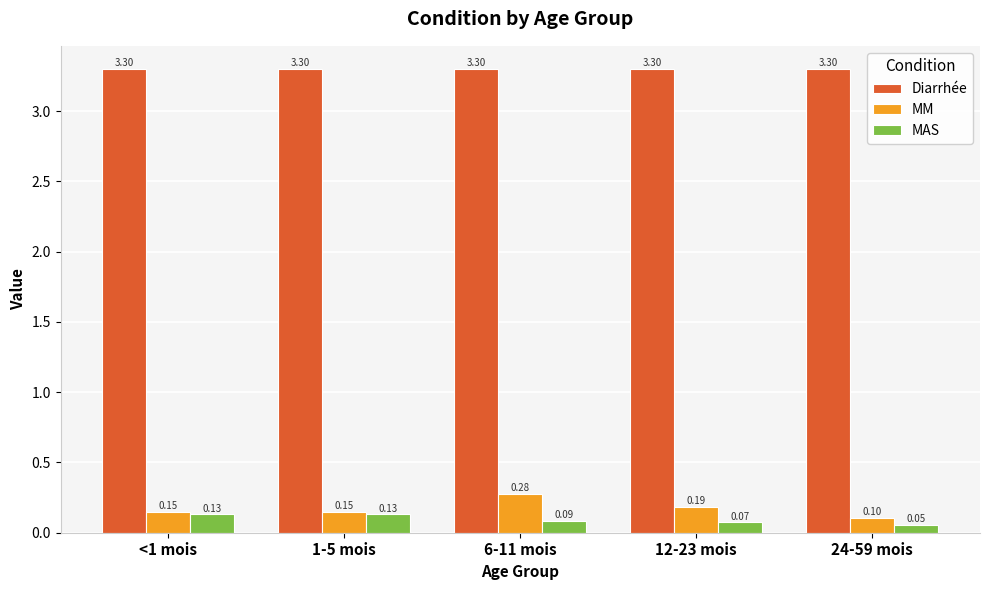

Which series has the widest spread of values?

MM